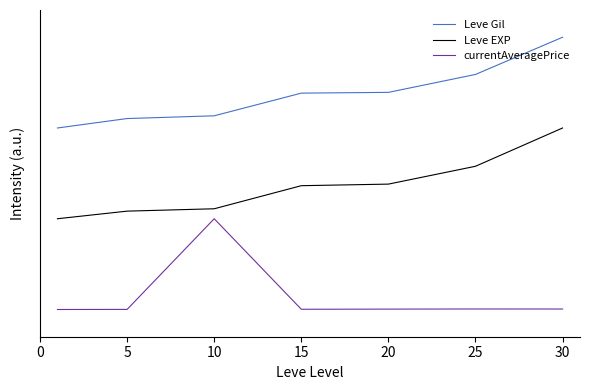

Does the chart have visible grid lines?

No